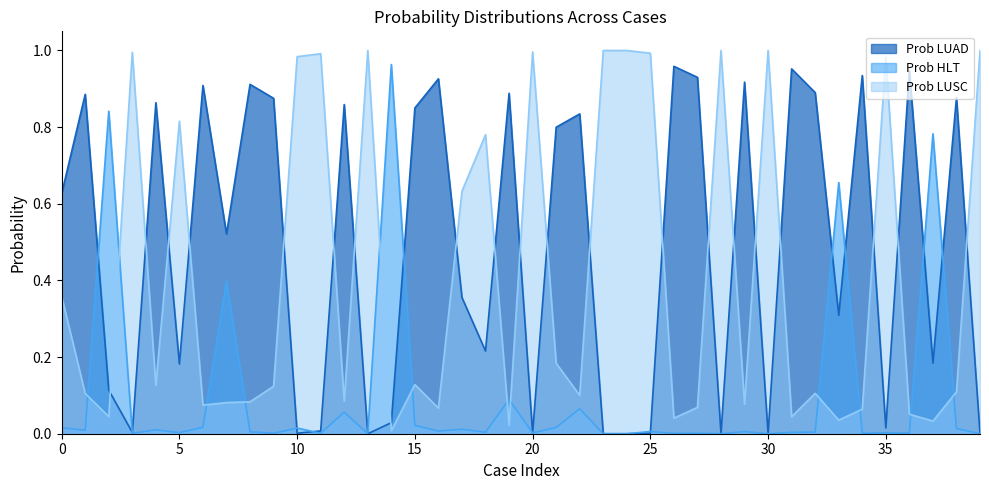

Is it true that Prob LUAD equals 0.5 at 7?

True